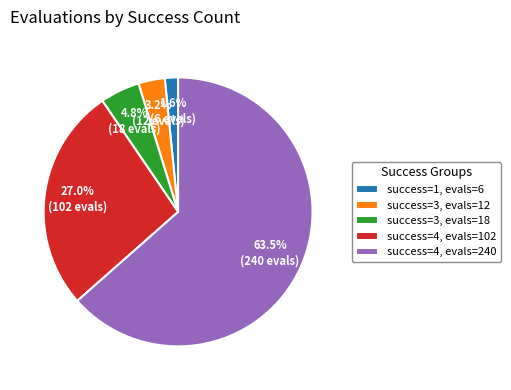

Which category has the smallest portion of the pie?

success=1, evals=6